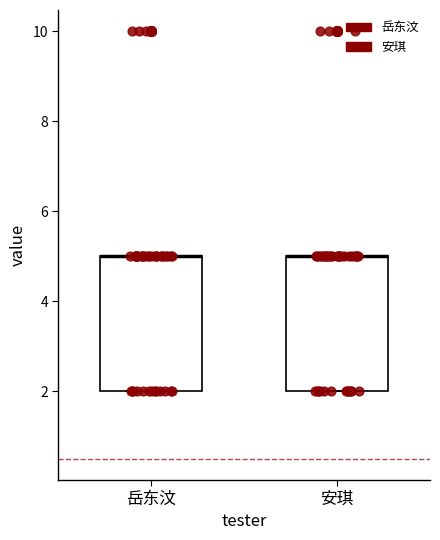

Where is the lower edge of the box for 岳东汶 on the y-axis? The values are not printed on the chart, so give them approximately, as read against the axis.

2